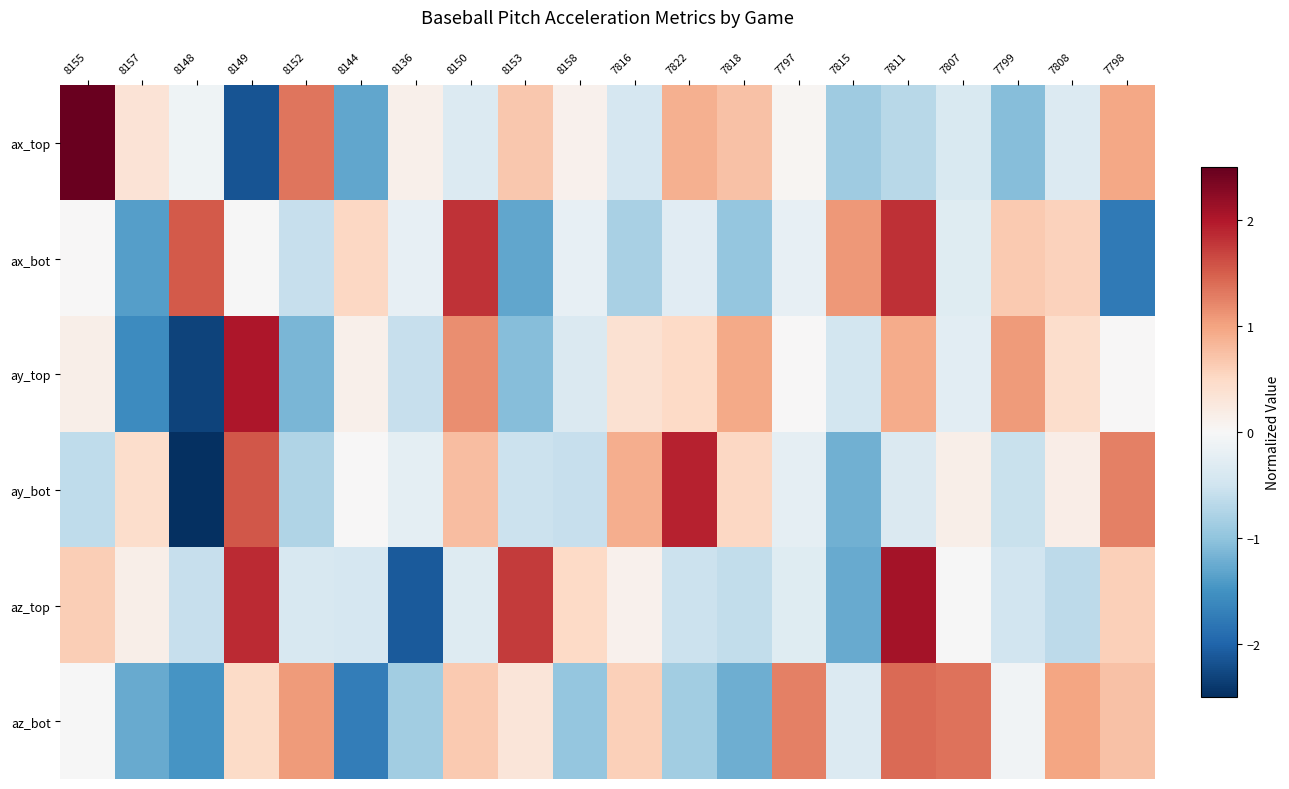

How many categories are shown in the chart?

20